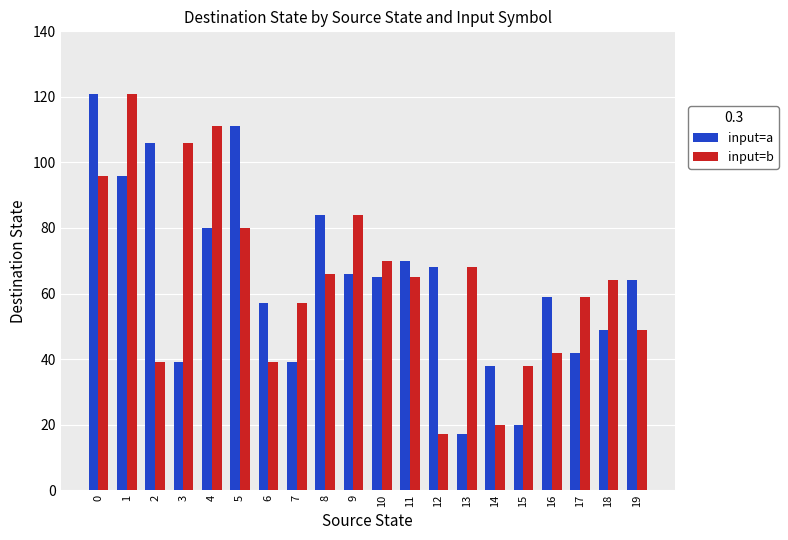

Reading left to right, transcribe all the data shown in this chart.

input=a: 121	96	106	39	80	111	57	39	84	66	65	70	68	17	38	20	59	42	49	64
input=b: 96	121	39	106	111	80	39	57	66	84	70	65	17	68	20	38	42	59	64	49